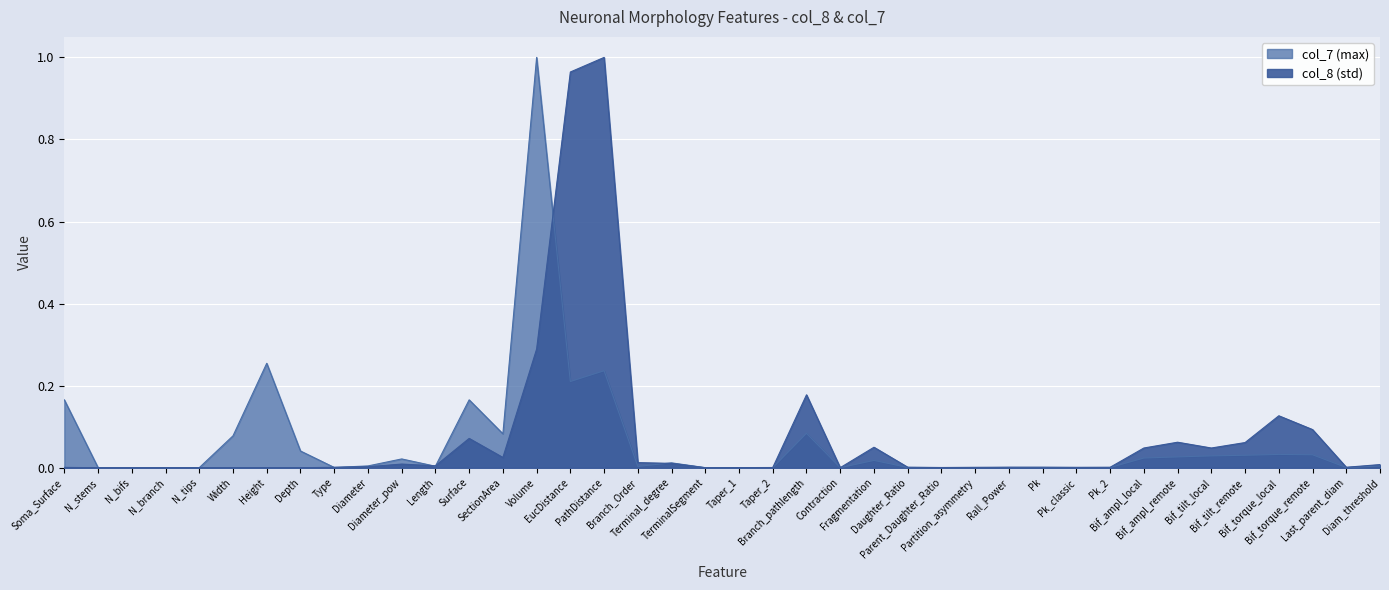

The col_8 (std) series shows 0.0 at Diam_threshold. True or false?

False